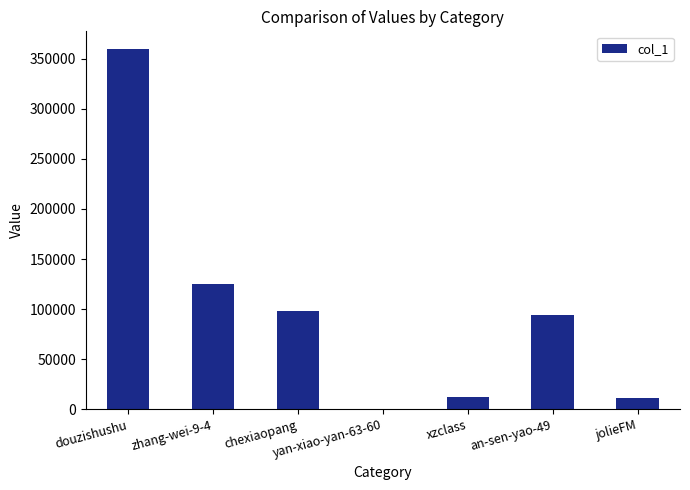

Between yan-xiao-yan-63-60 and xzclass, which is larger?

xzclass